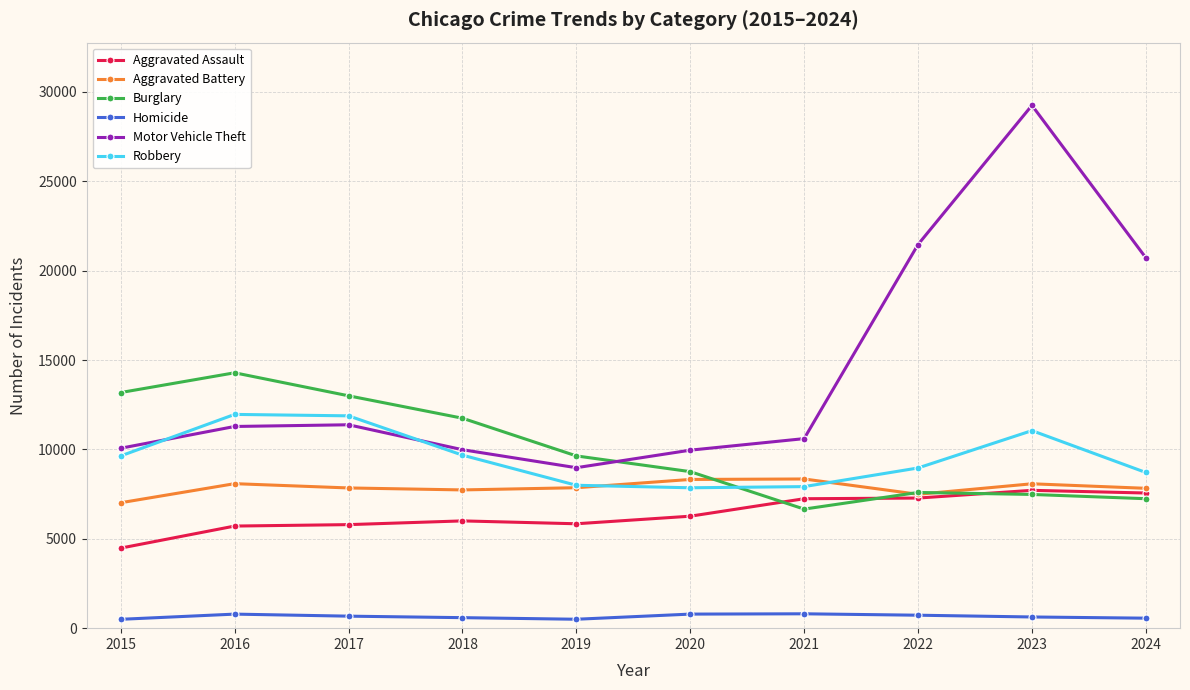

How many lines are shown in the chart?

6